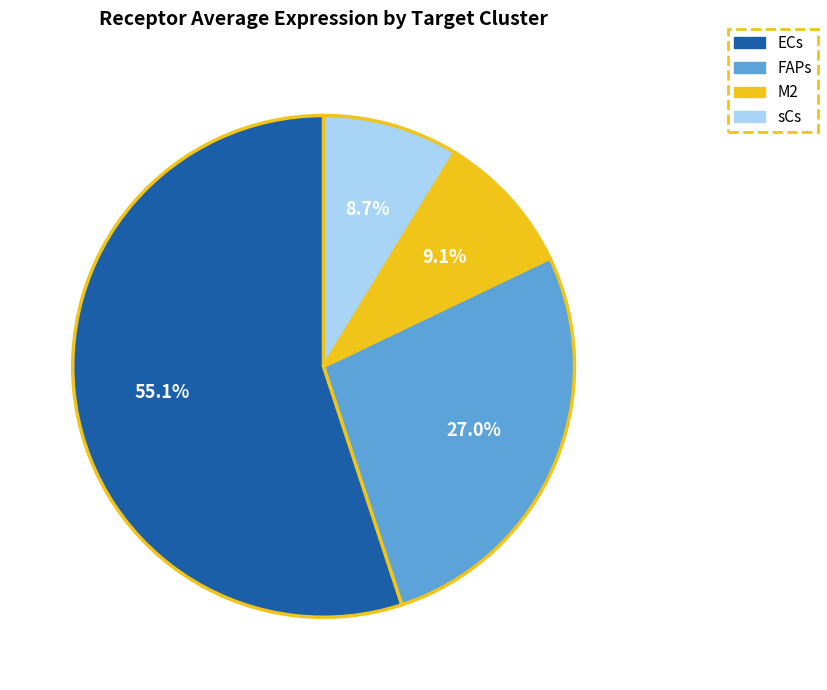

The M2 slice represents 23% of the pie. True or false?

False